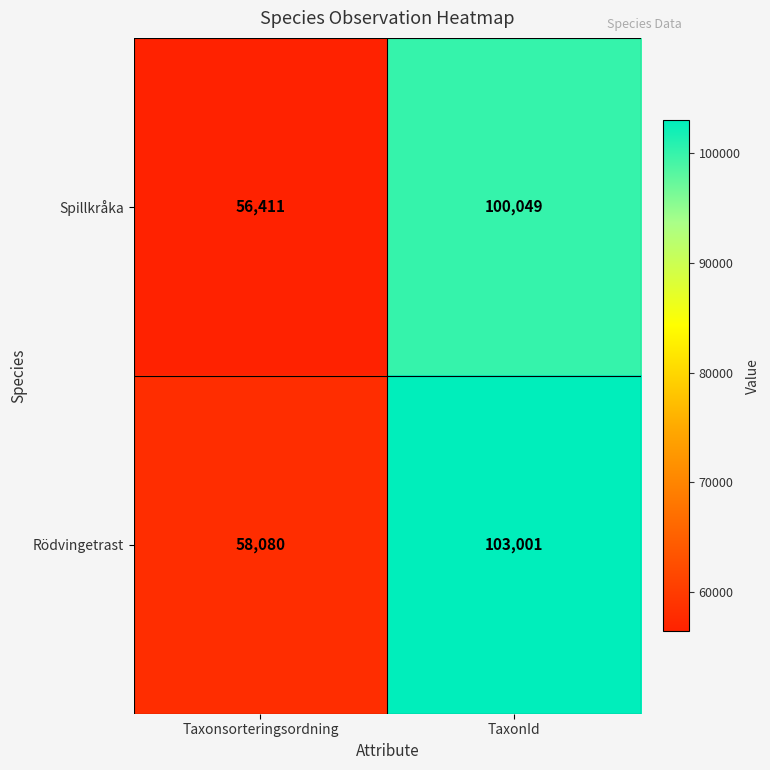

What is the total value across all series at Taxonsorteringsordning?

114491